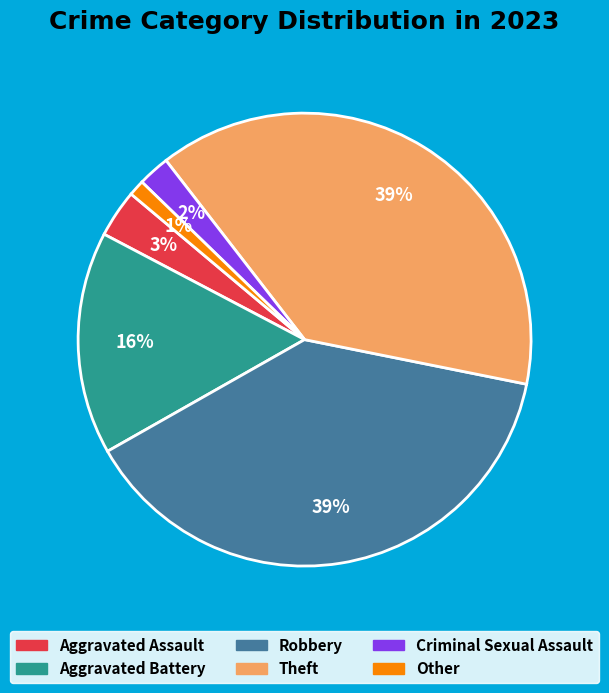

To the nearest percent, what is the difference between the Other and Aggravated Battery slice percentages?

15%